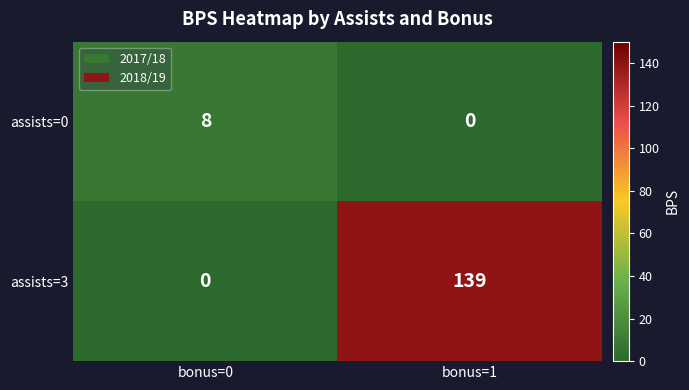

At bonus=0, list the series in order from smallest to largest.

assists=3, assists=0